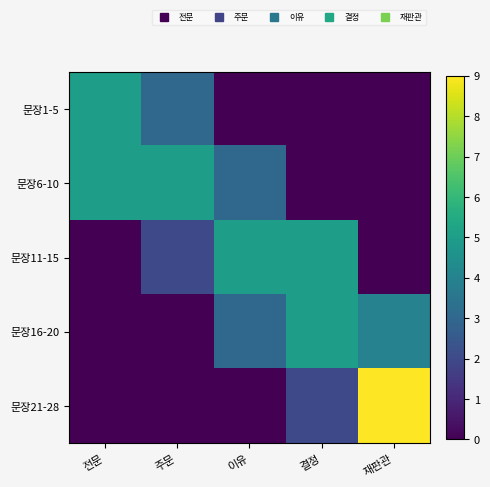

How many categories are shown in the chart?

5